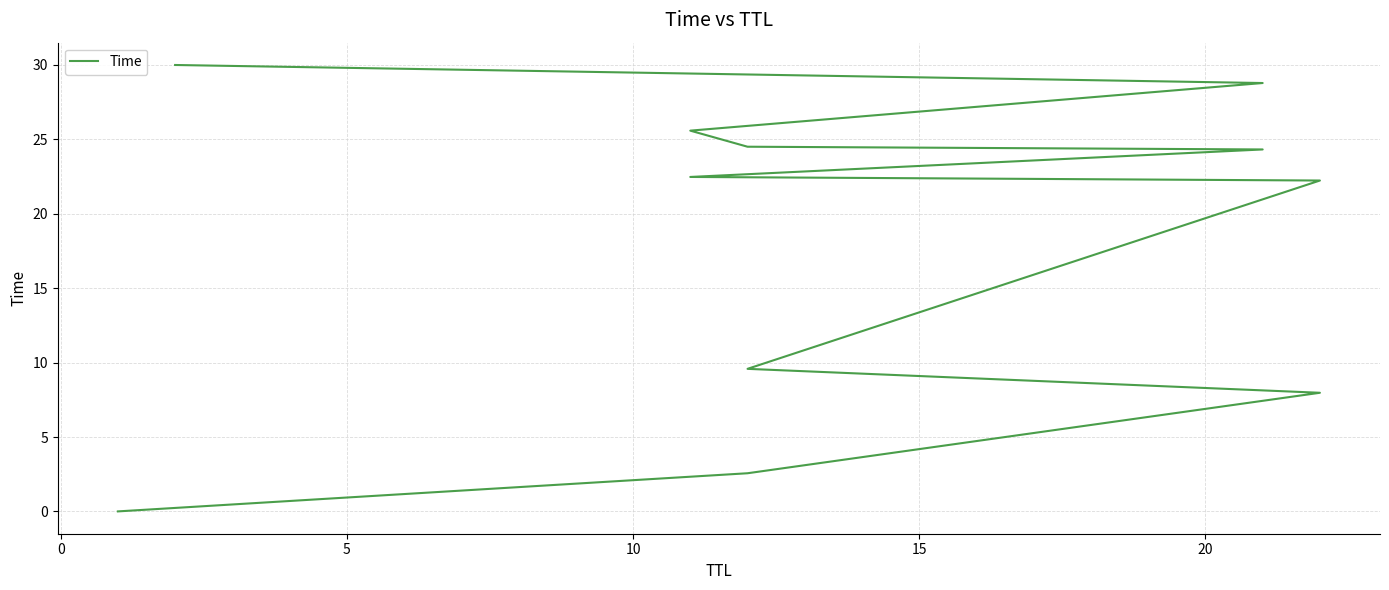

How many data points are above 22?

7